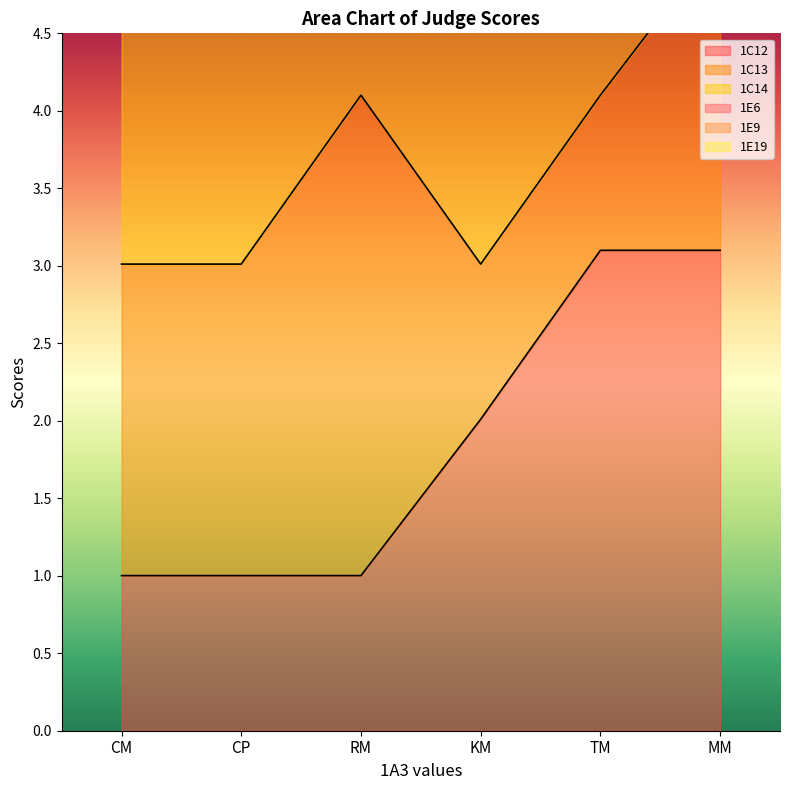

Is the value of 1C14 at KM greater than the value of 1E6 at KM?

No